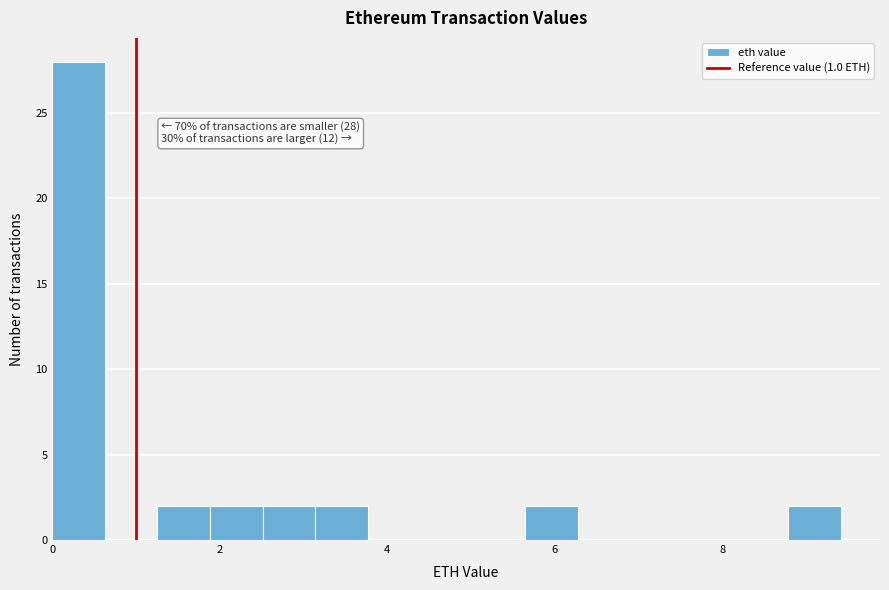

Read against the x-axis, roughly where is the centre of the tallest bar?

0.4